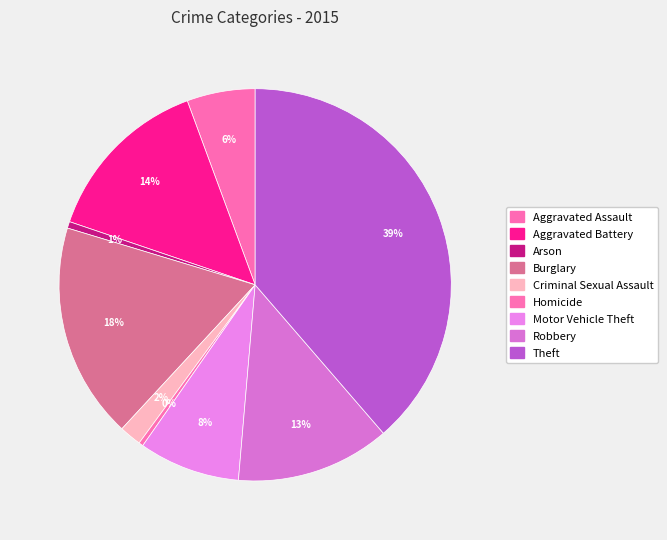

What is the smallest slice in the pie chart?

Homicide